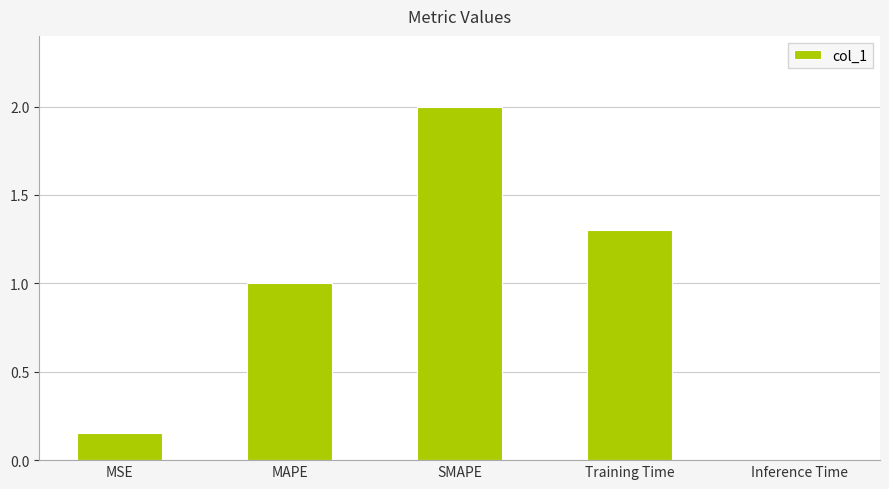

What position from the right is Training Time?

2